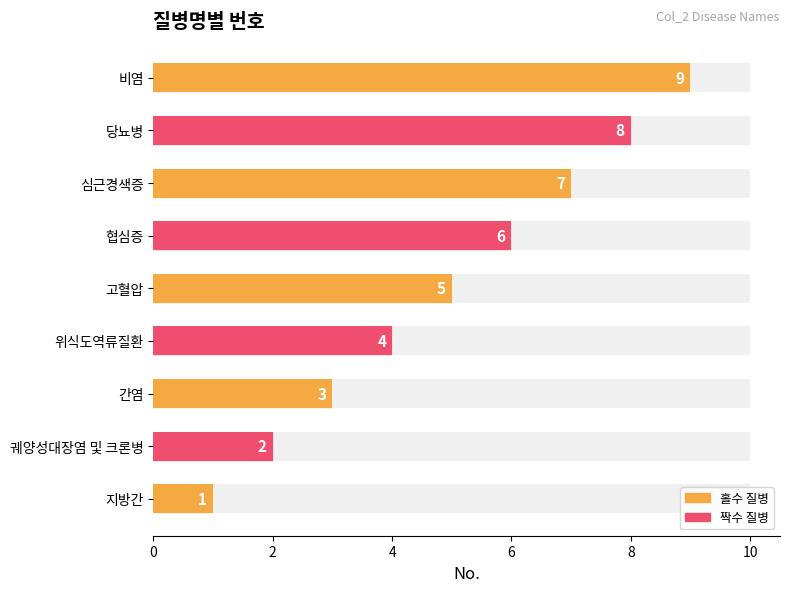

How many data points are less than 5?

4